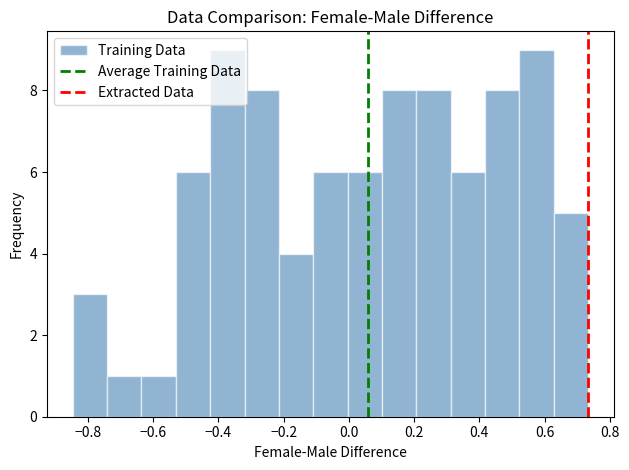

Reading left to right, transcribe this chart: for each bar, give the range it covers on the x-axis and its height. Neither the bar edges nor the heights are printed on the chart, so give them approximately, as read against the axes.

-0.84 to -0.74: 3
-0.74 to -0.64: 1
-0.64 to -0.54: 1
-0.54 to -0.42: 6
-0.42 to -0.32: 9
-0.32 to -0.22: 8
-0.22 to -0.10: 4
-0.10 to 0.00: 6
0.00 to 0.10: 6
0.10 to 0.20: 8
0.20 to 0.32: 8
0.32 to 0.42: 6
0.42 to 0.52: 8
0.52 to 0.62: 9
0.62 to 0.74: 5